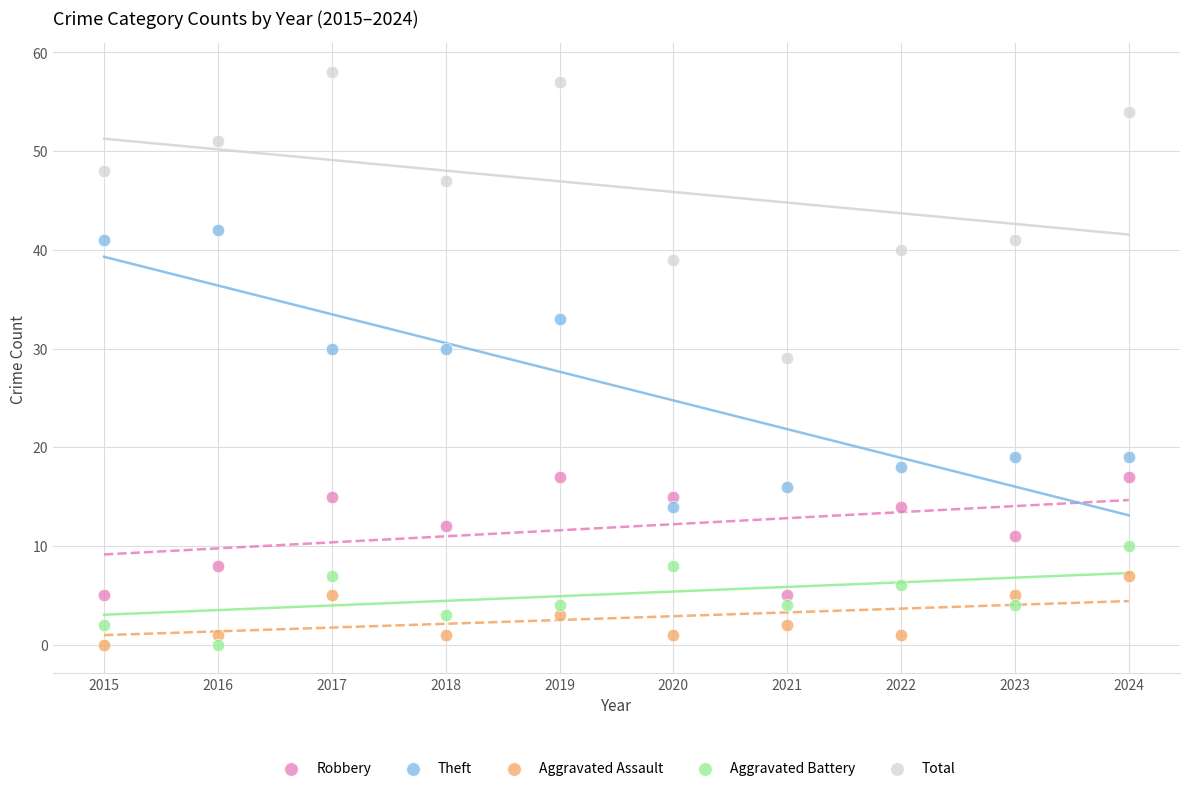

Which series reaches the maximum Y coordinate?

Total